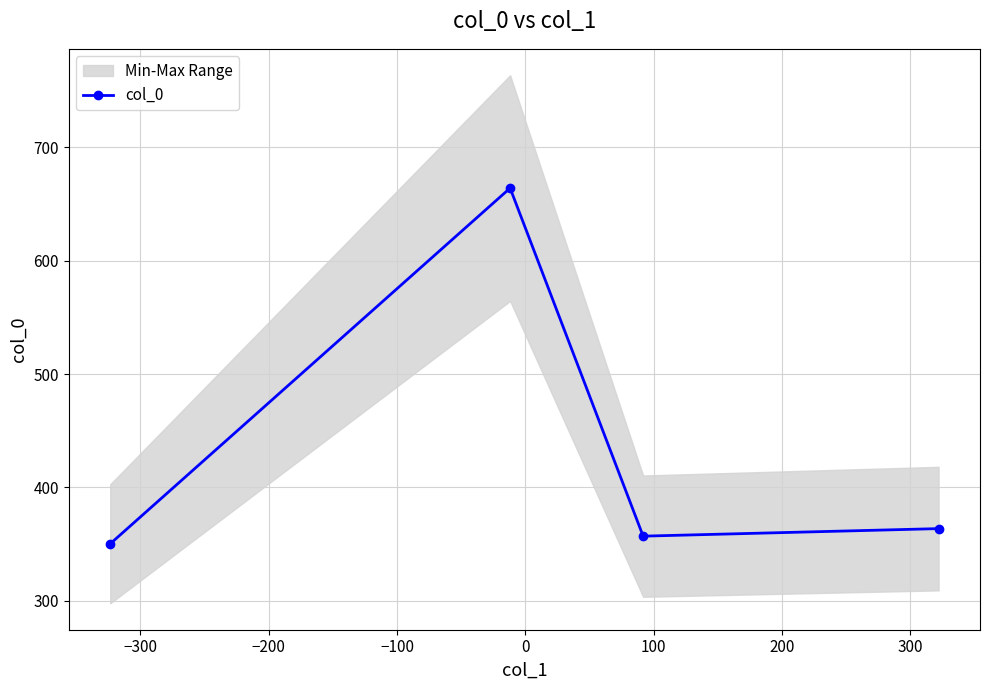

What is the value of the col_0 point at the 4th from the left?

363.6